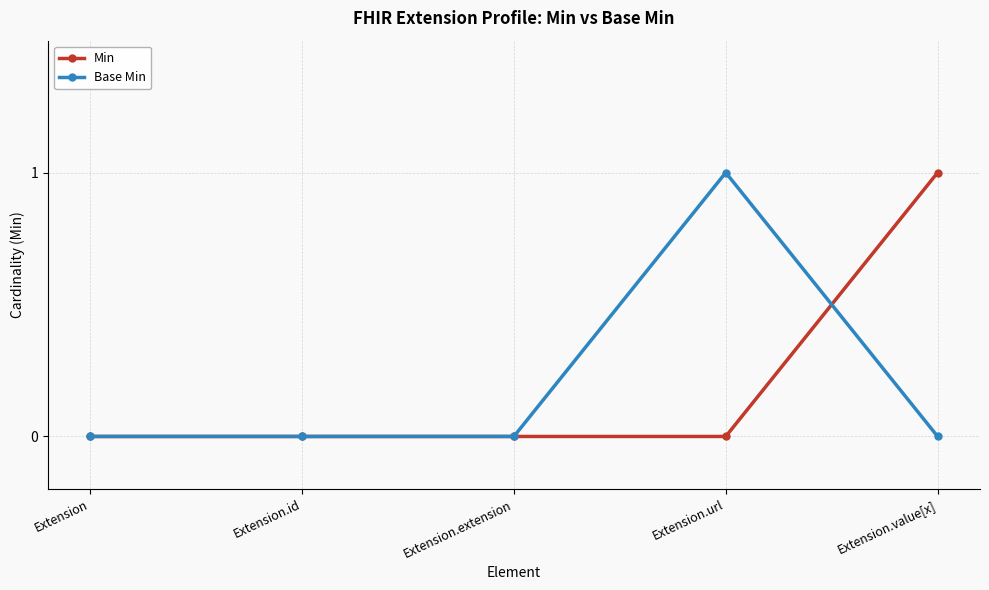

Is the value of Base Min at Extension.value[x] greater than the value of Min at Extension.value[x]?

No